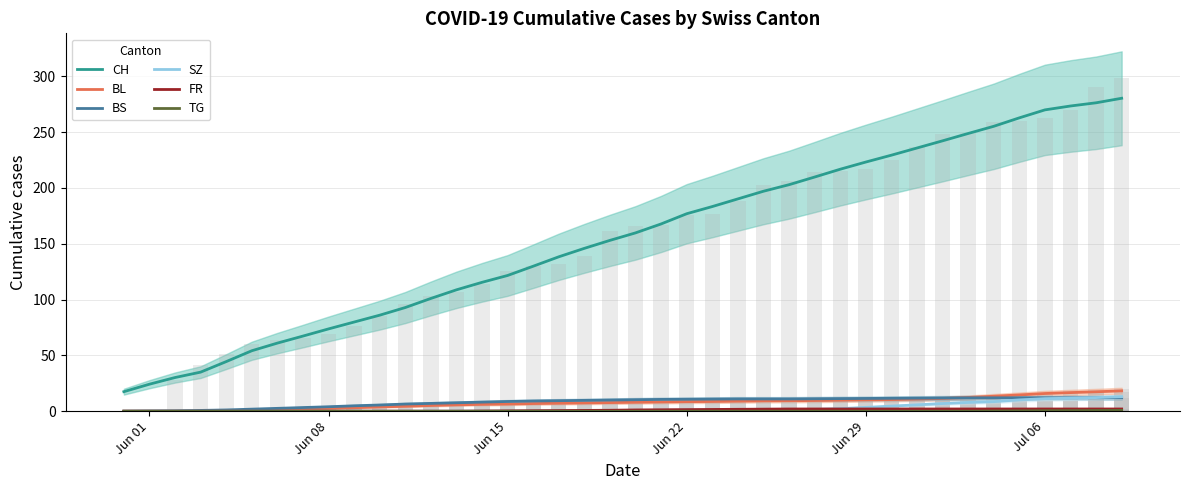

True or false: BL and CH intersect in this chart.

False